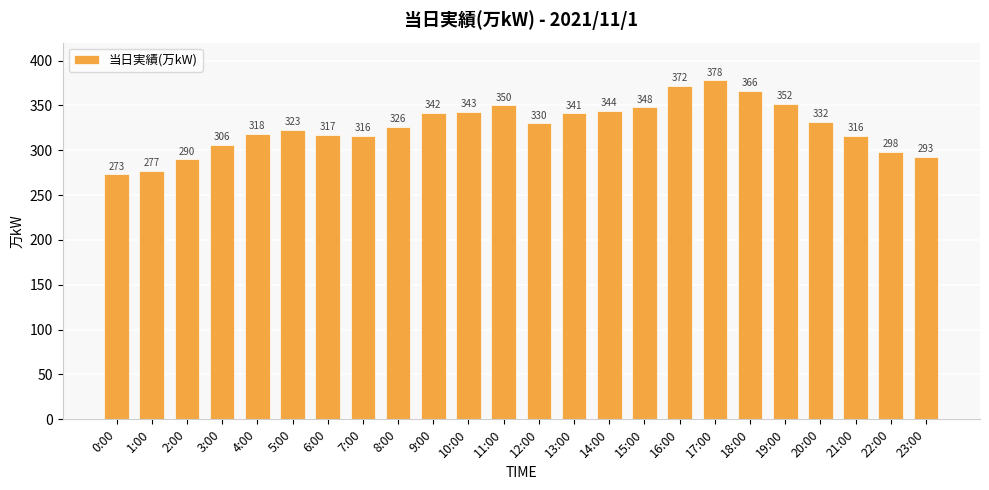

Between 2:00 and 1:00, which is larger?

2:00